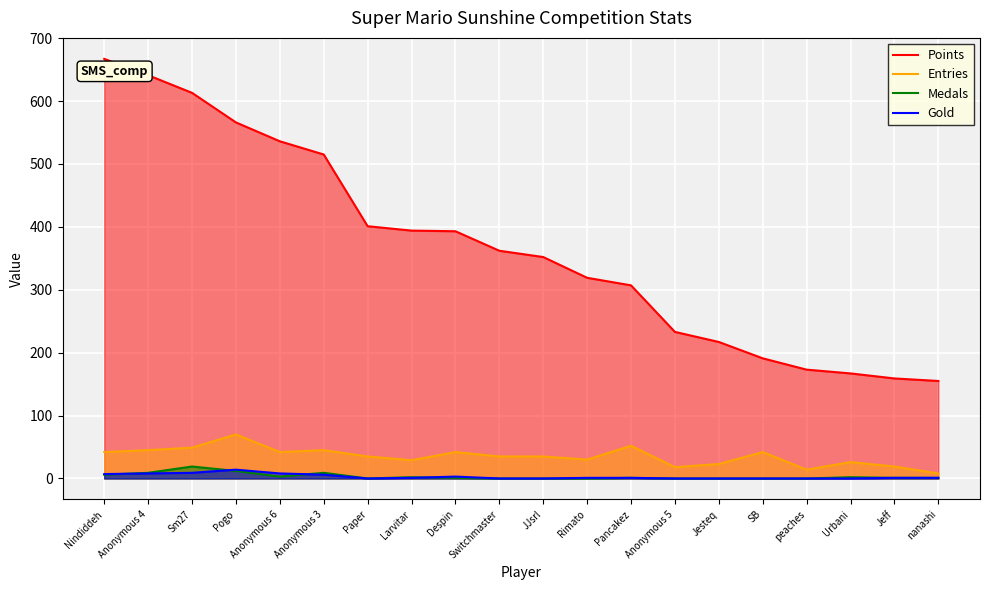

How many values in Medals are above zero?

12